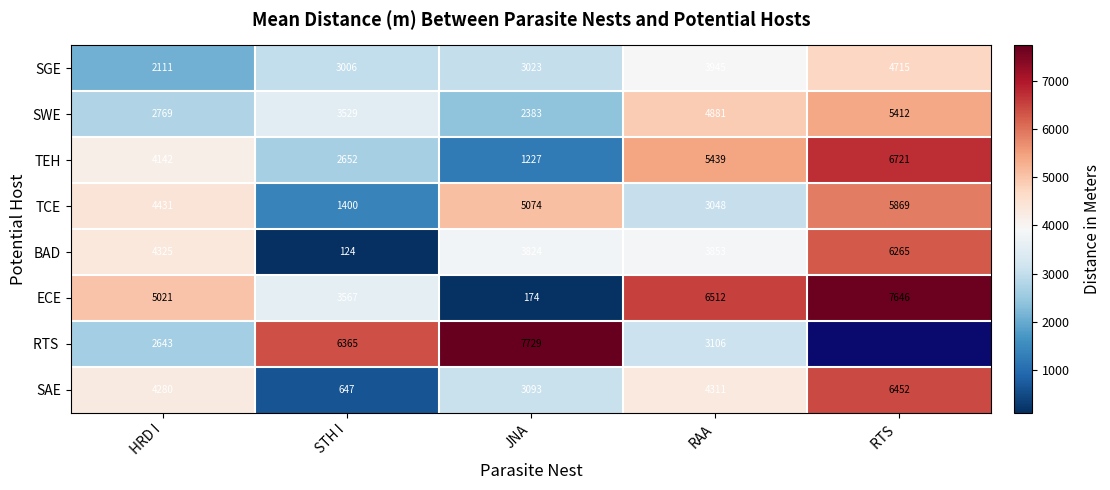

Is the value of TCE at RAA greater than the value of SGE at STH I?

Yes